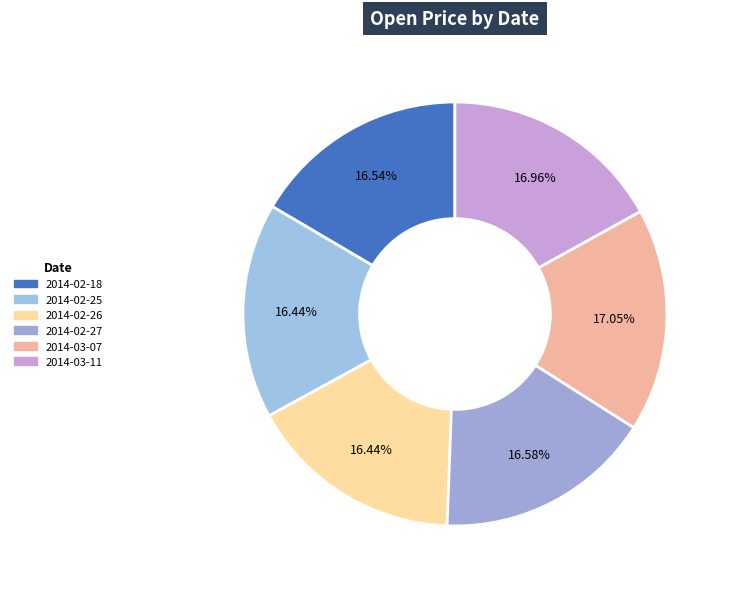

Is the sum of 2014-03-07 and 2014-03-11 greater than half?

No